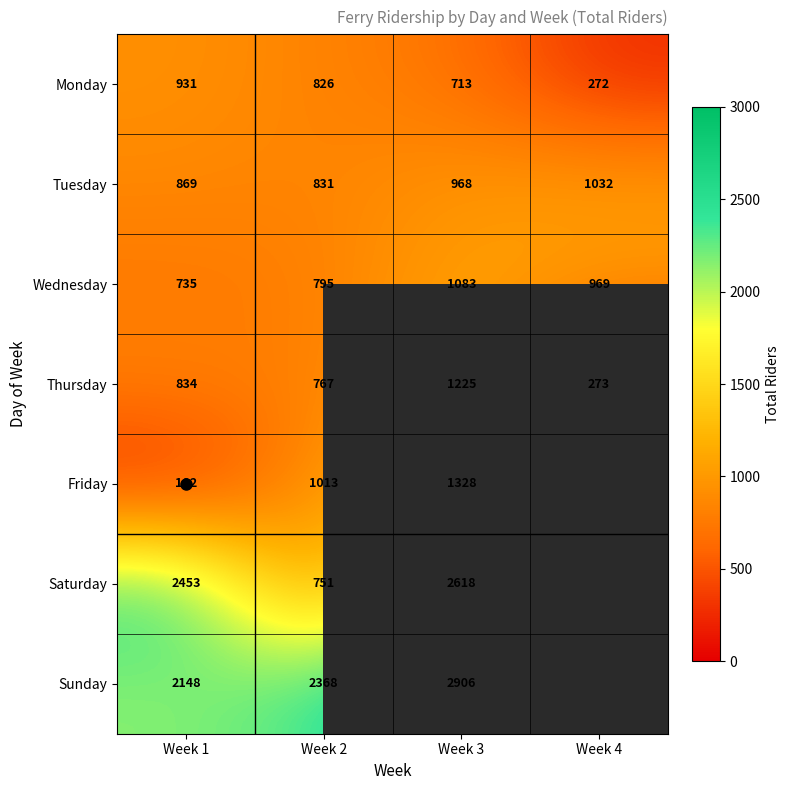

At which category is the sum across all series the highest?

Week 3